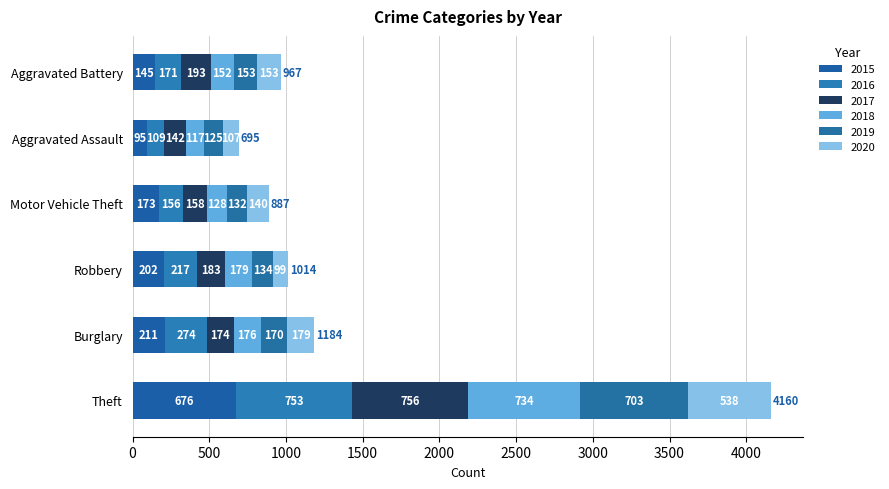

What are all the series names shown in the legend?

2015, 2016, 2017, 2018, 2019, 2020